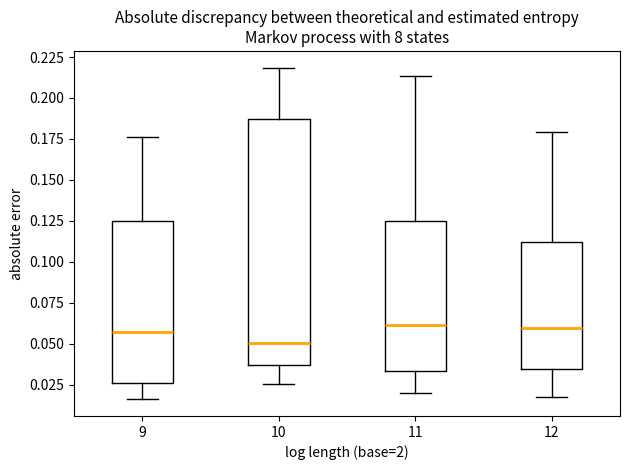

Reading left to right, read every box against the y-axis: the position of its median line, the range the box covers, and the ends of its whiskers. The values are not printed on the chart, so give them approximately, as read against the axis.

9: median 0.055, box 0.025 to 0.125, whiskers 0.015 to 0.175
10: median 0.050, box 0.035 to 0.185, whiskers 0.025 to 0.220
11: median 0.060, box 0.035 to 0.125, whiskers 0.020 to 0.215
12: median 0.060, box 0.035 to 0.110, whiskers 0.020 to 0.180